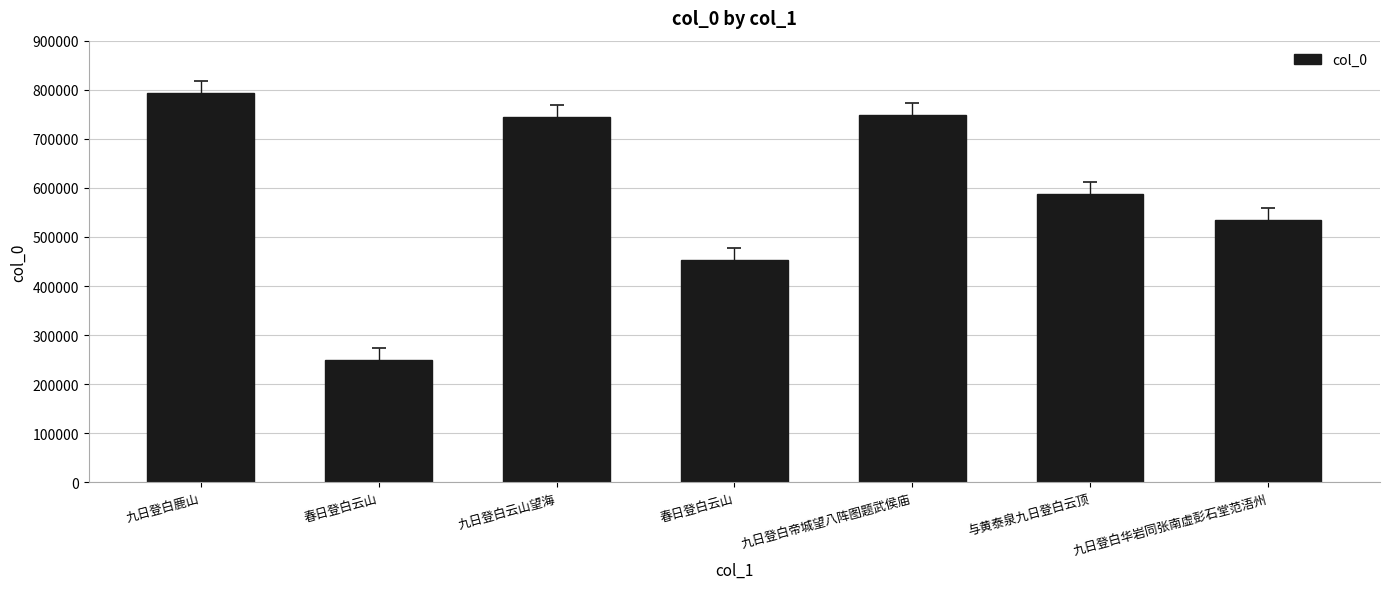

What is the difference between the maximum and minimum values?

543951